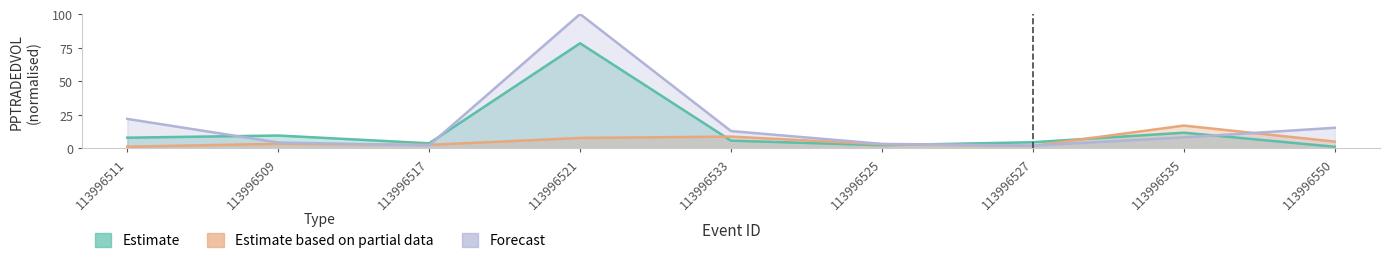

List the labels in order of Estimate value, largest first.

113996521, 113996535, 113996509, 113996511, 113996533, 113996527, 113996517, 113996525, 113996550